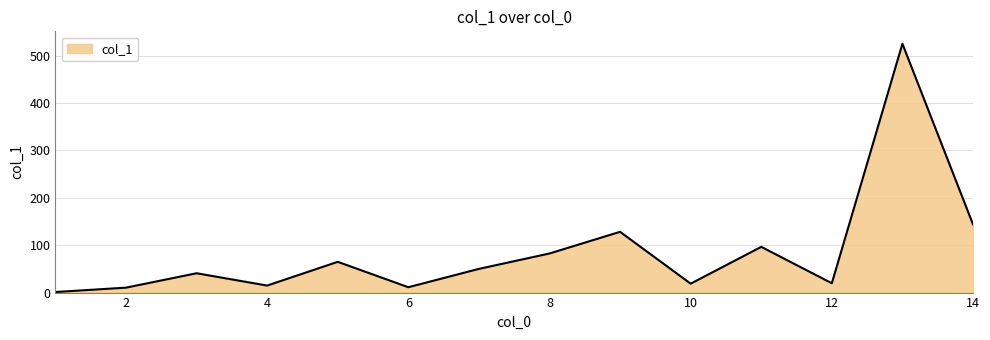

What is the difference between the maximum and minimum values?

523.9